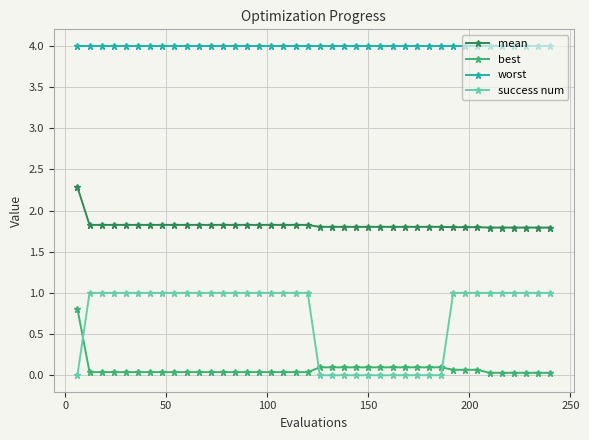

How many lines are shown in the chart?

4